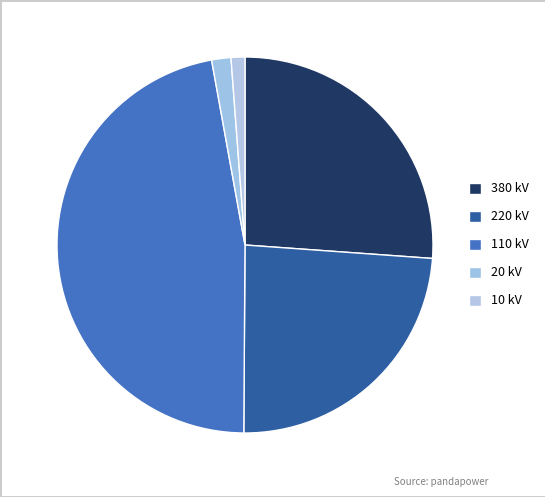

To the nearest percent, what is the difference between the largest and smallest slice percentages?

46%